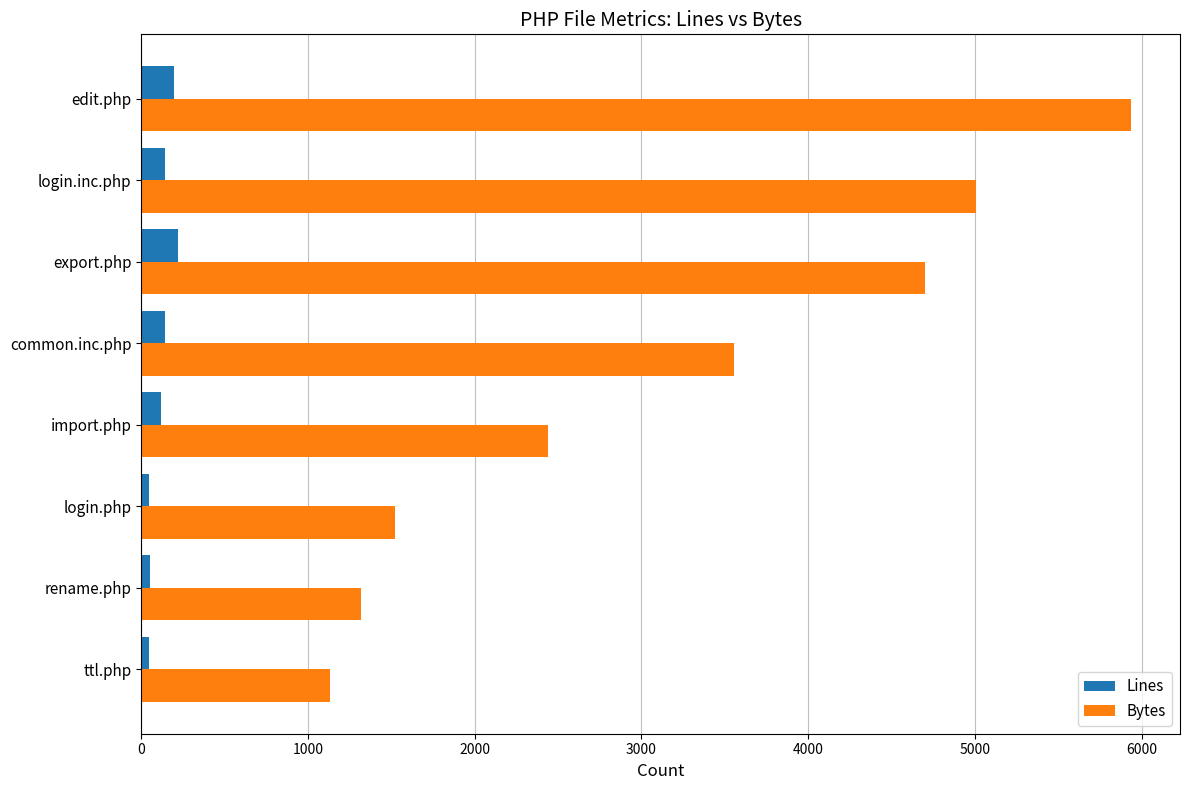

Is it true that Lines equals 140 at common.inc.php?

True